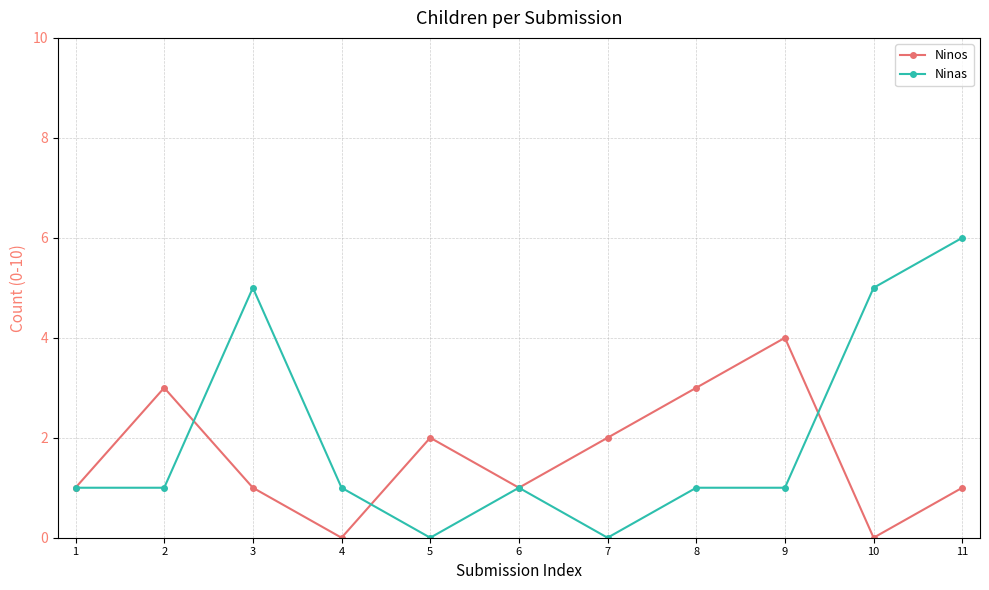

What is the spread (max minus min) of values at 11?

5